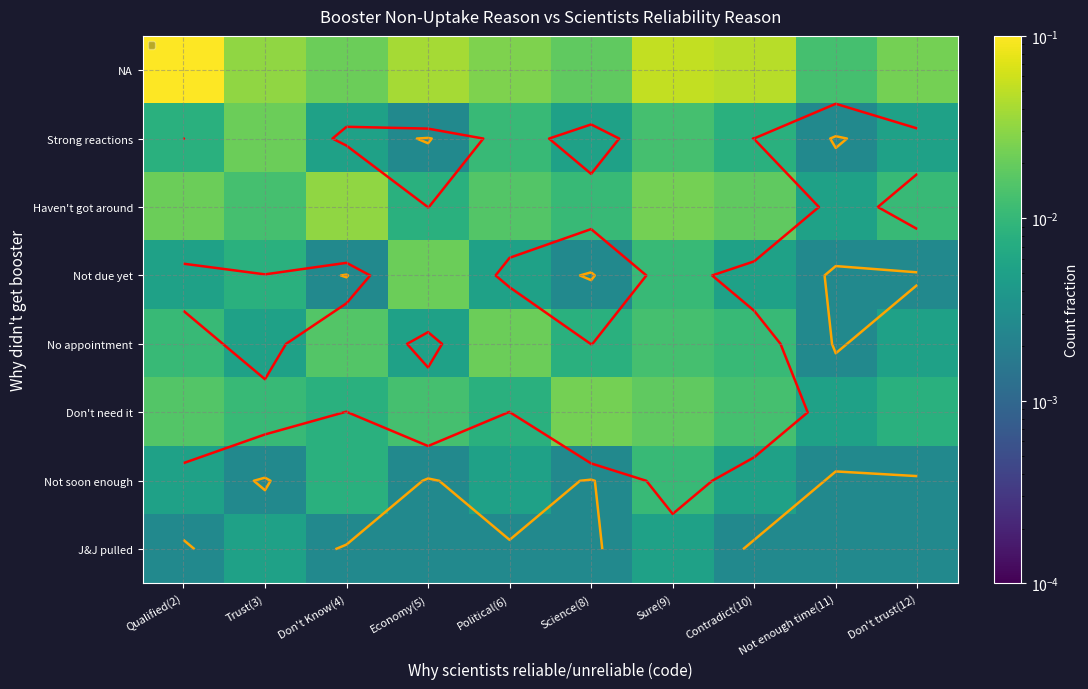

Is it true that NA equals 0.0 at Economy(5)?

False